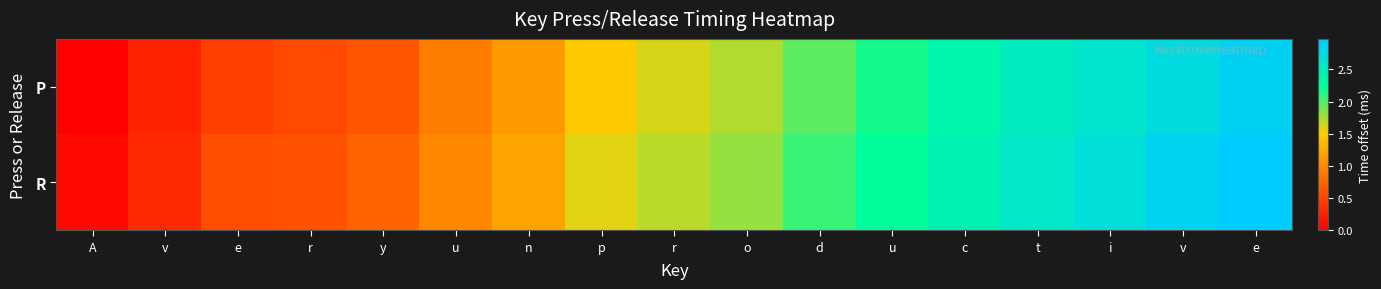

Reading left to right, transcribe all the data shown in this chart.

P: A=0.0	v=0.3	e=0.5	r=0.5	y=0.6	u=0.9	n=1.1	p=1.5	r=1.6	o=1.7	d=2.0	u=2.2	c=2.4	t=2.5	i=2.6	v=2.7	e=2.9
R: A=0.1	v=0.3	e=0.6	r=0.6	y=0.7	u=1.0	n=1.2	p=1.6	r=1.7	o=1.8	d=2.1	u=2.2	c=2.4	t=2.6	i=2.7	v=2.9	e=3.0